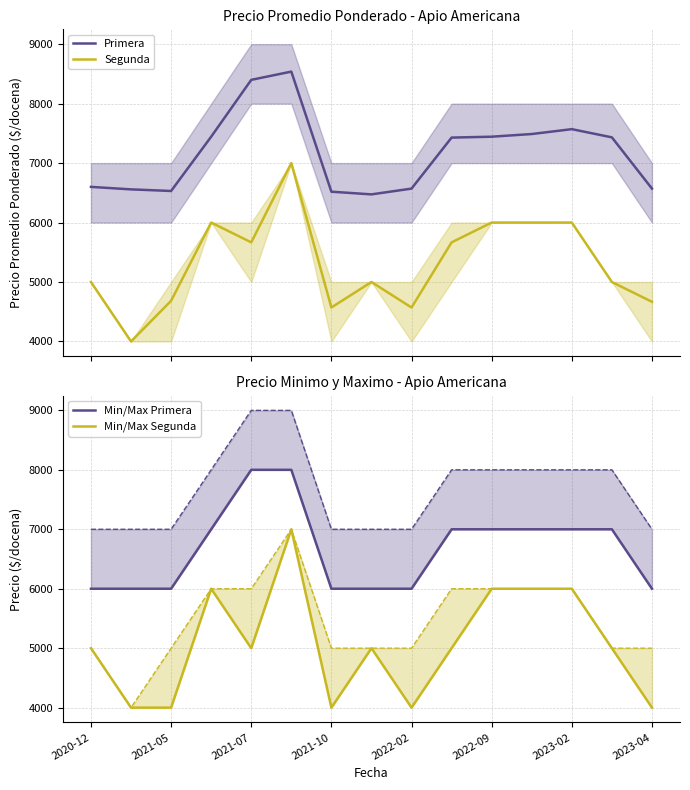

What value does the Segunda series have at 11?

6000